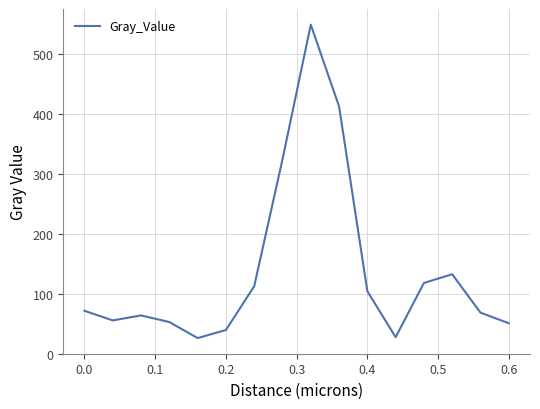

What is the difference between the maximum and minimum values?

522.4